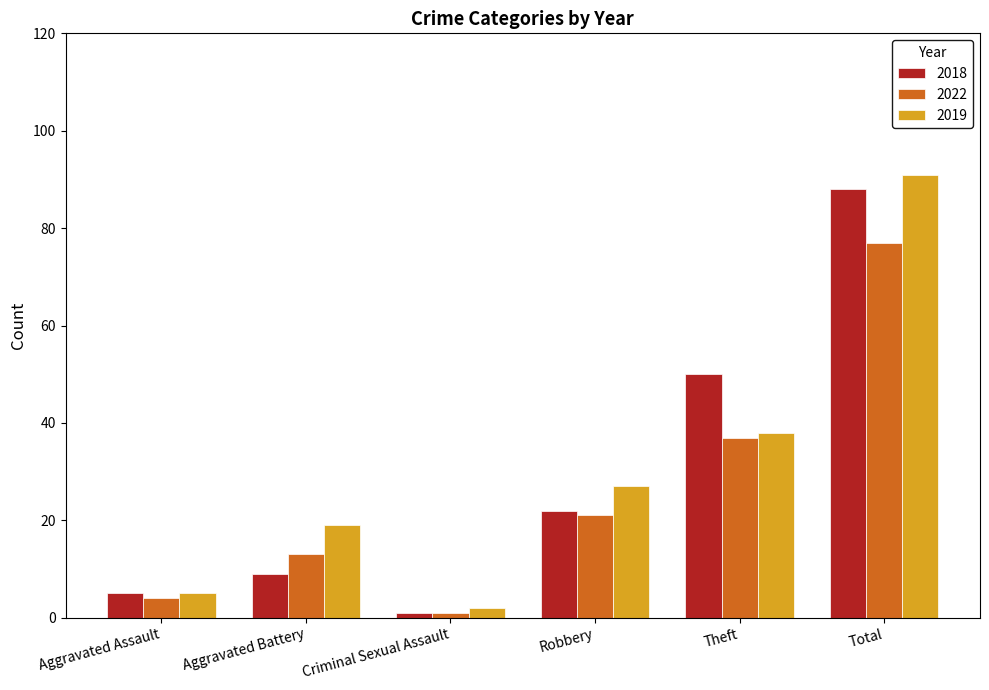

What is the difference between the maximum and minimum values in the 2022 series?

76